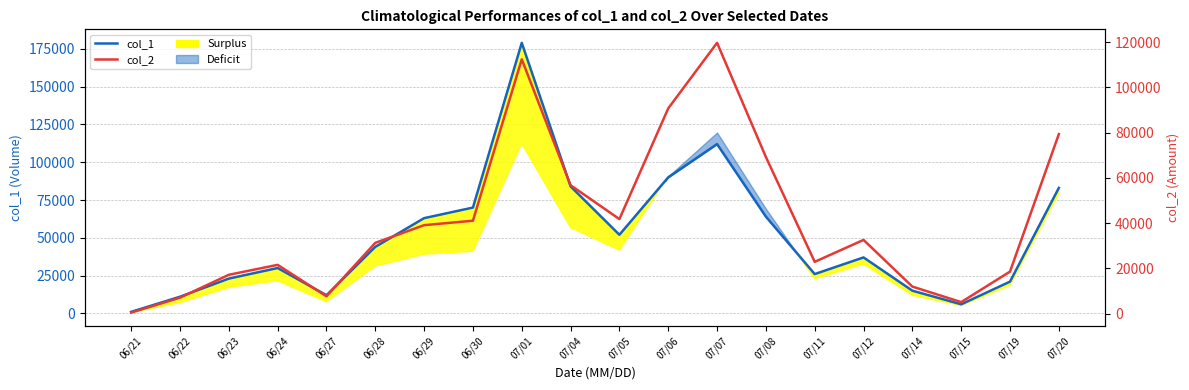

At which label does col_2 reach its minimum?

06/21